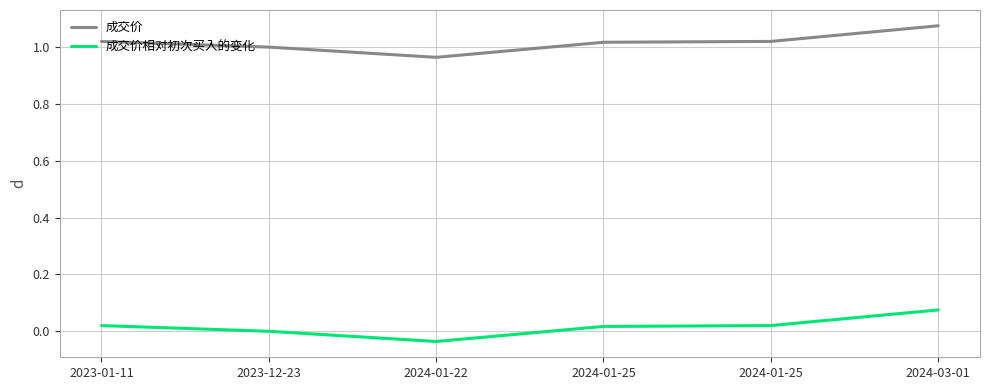

What is the label of the 2nd point from the left?

2023-12-23